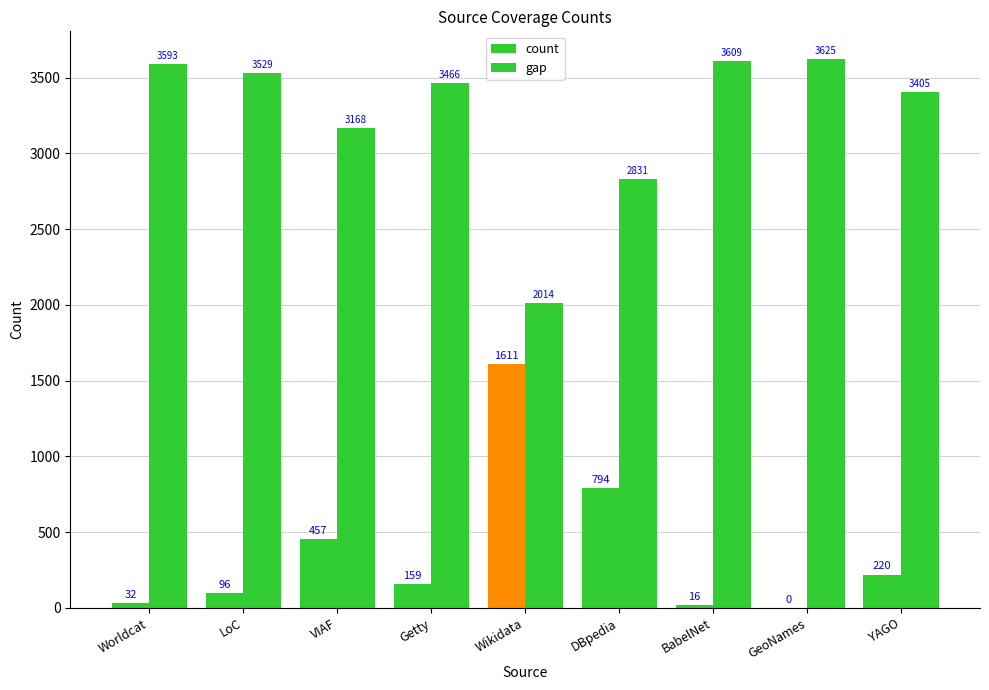

What is the average value of the gap series?

3249